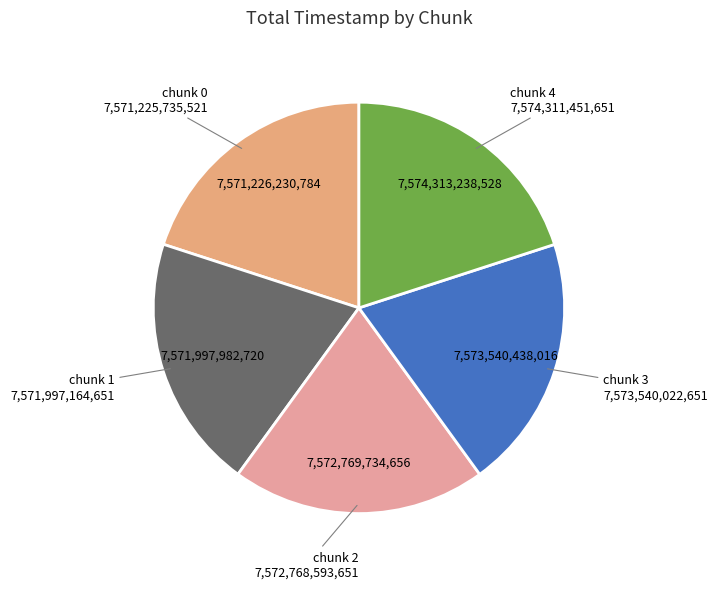

The chunk 0 slice represents 12% of the pie. True or false?

False